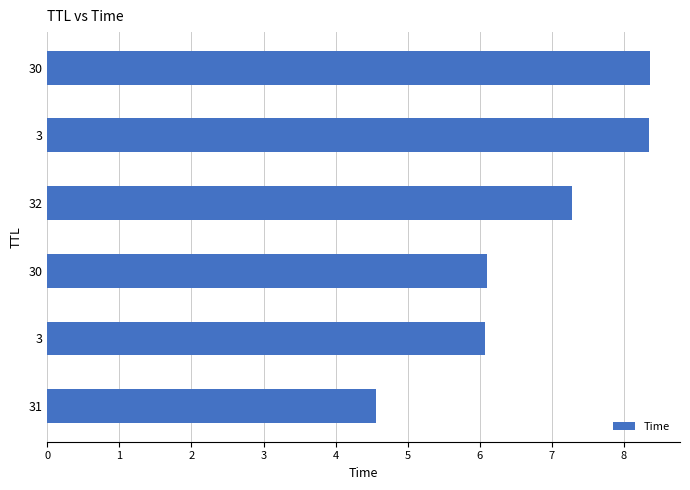

How many values are below 7?

3